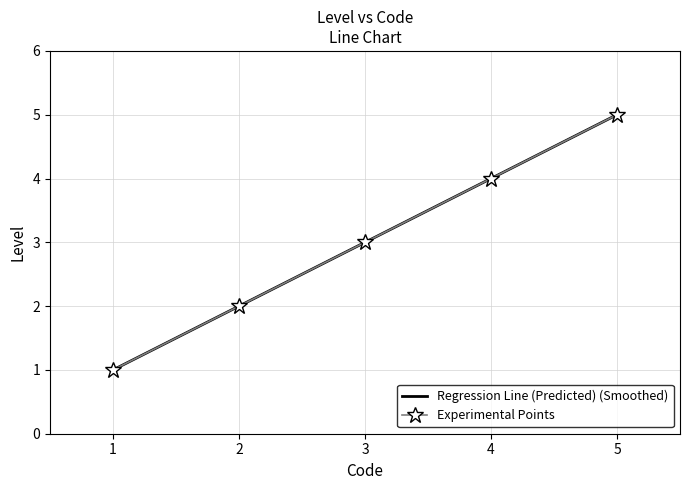

What is the highest value of the Experimental Points series?

5